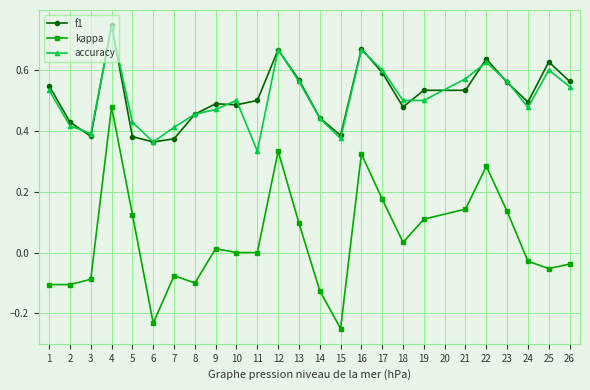

Which series has the largest range (max minus min)?

kappa